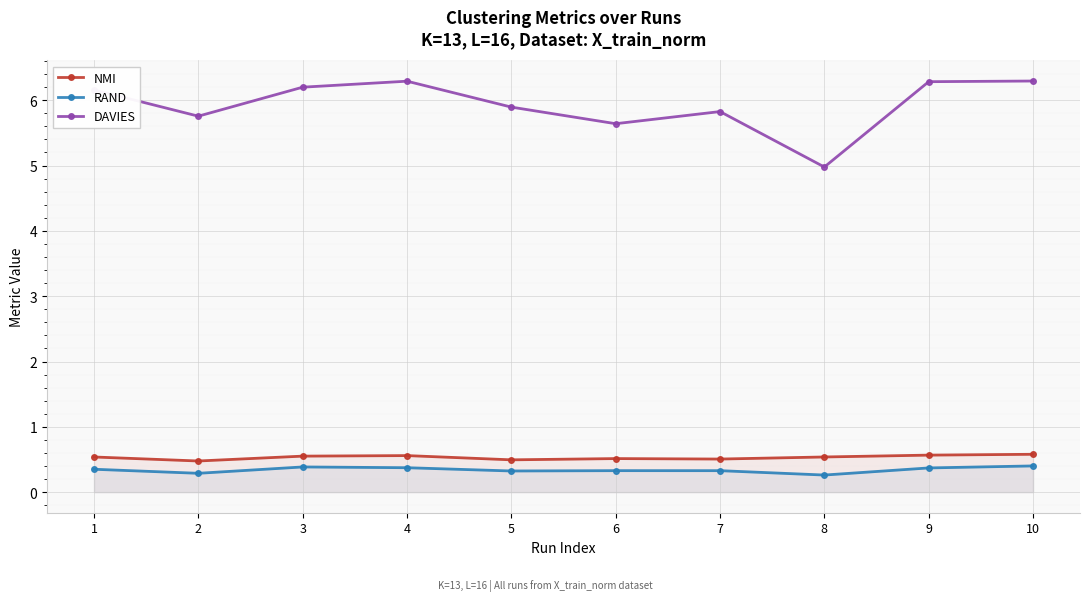

What is the value of the RAND point at the 1st from the left?

0.4